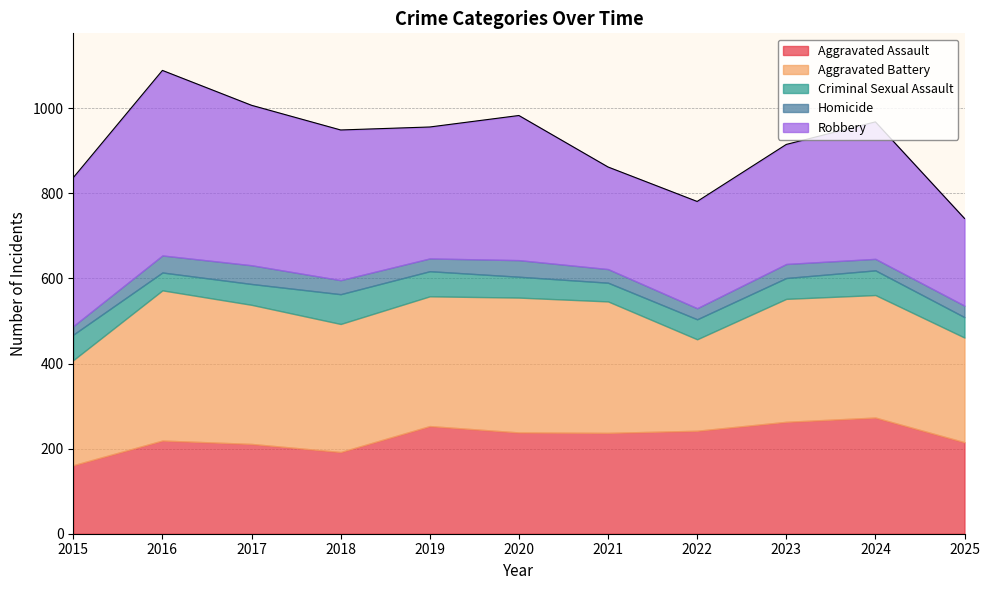

Is the value of Aggravated Battery at 2025 greater than the value of Homicide at 2020?

Yes